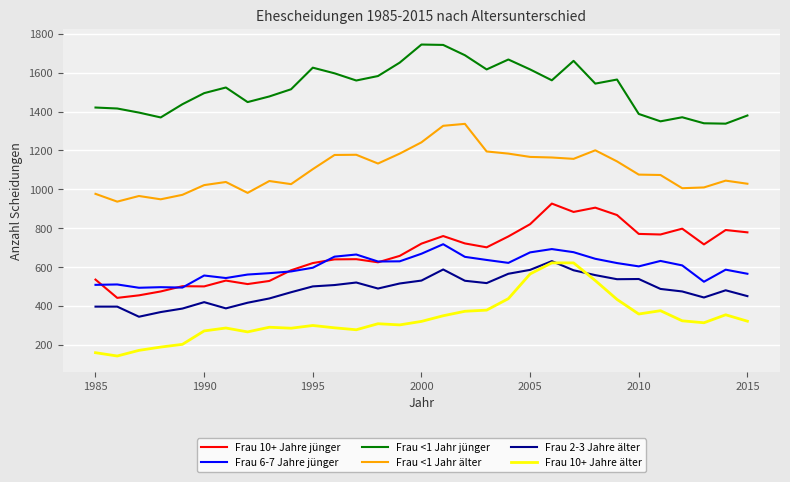

What is the smallest value displayed?

143